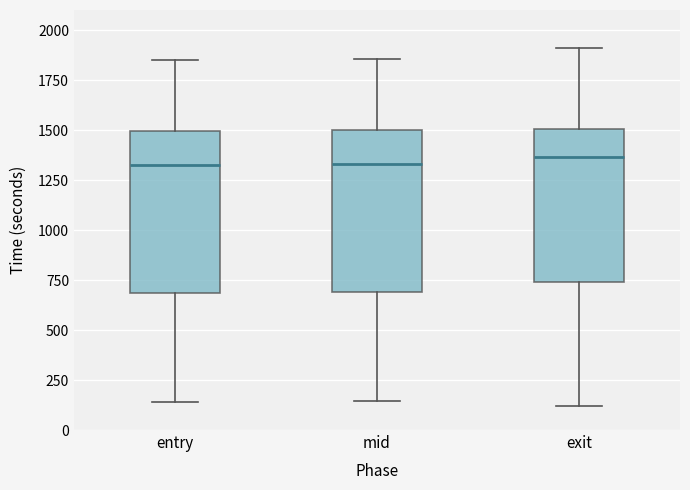

Reading left to right, read every box against the y-axis: the position of its median line, the range the box covers, and the ends of its whiskers. The values are not printed on the chart, so give them approximately, as read against the axis.

entry: median 1300, box 700 to 1500, whiskers 150 to 1850
mid: median 1350, box 700 to 1500, whiskers 150 to 1850
exit: median 1350, box 750 to 1500, whiskers 100 to 1900